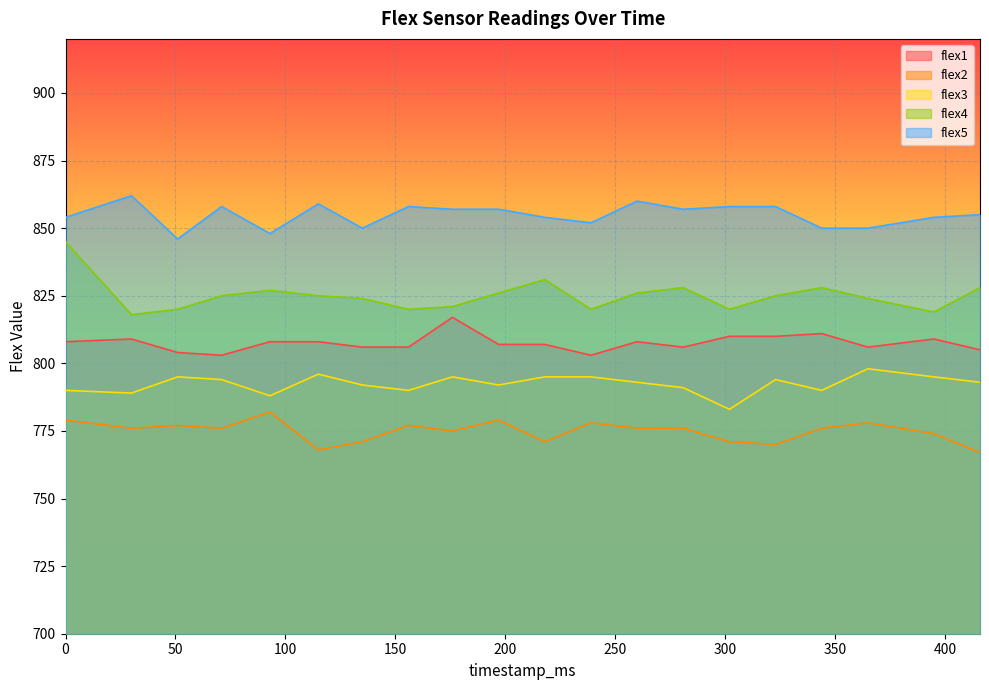

True or false: flex2 and flex4 cross at least once.

False